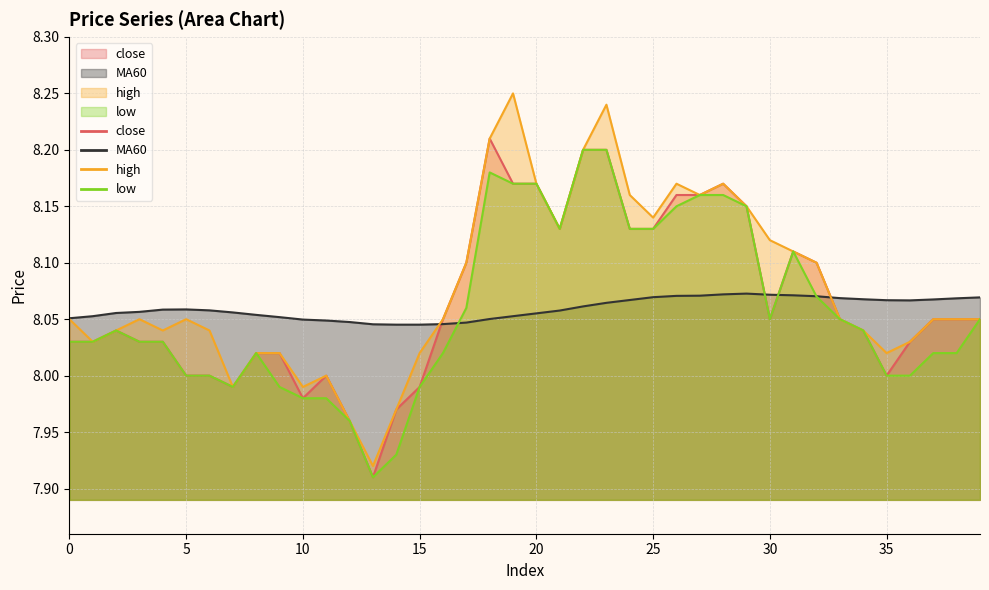

Reading right to left, list all the values displayed in this chart.

close: 8.1	8.1	8.1	8.0	8.0	8.0	8.1	8.1	8.1	8.1	8.2	8.2	8.2	8.2	8.1	8.1	8.2	8.2	8.1	8.2	8.2	8.2	8.1	8.1	8.0	8.0	7.9	8.0	8.0	8.0	8.0	8.0	8.0	8.0	8.0	8.0	8.0	8.0	8.0	8.0
MA60: 8.1	8.1	8.1	8.1	8.1	8.1	8.1	8.1	8.1	8.1	8.1	8.1	8.1	8.1	8.1	8.1	8.1	8.1	8.1	8.1	8.1	8.1	8.0	8.0	8.0	8.0	8.0	8.0	8.0	8.0	8.1	8.1	8.1	8.1	8.1	8.1	8.1	8.1	8.1	8.1
high: 8.1	8.1	8.1	8.0	8.0	8.0	8.1	8.1	8.1	8.1	8.2	8.2	8.2	8.2	8.1	8.2	8.2	8.2	8.1	8.2	8.2	8.2	8.1	8.1	8.0	8.0	7.9	8.0	8.0	8.0	8.0	8.0	8.0	8.0	8.1	8.0	8.1	8.0	8.0	8.1
low: 8.1	8.0	8.0	8.0	8.0	8.0	8.1	8.1	8.1	8.1	8.2	8.2	8.2	8.2	8.1	8.1	8.2	8.2	8.1	8.2	8.2	8.2	8.1	8.0	8.0	7.9	7.9	8.0	8.0	8.0	8.0	8.0	8.0	8.0	8.0	8.0	8.0	8.0	8.0	8.0